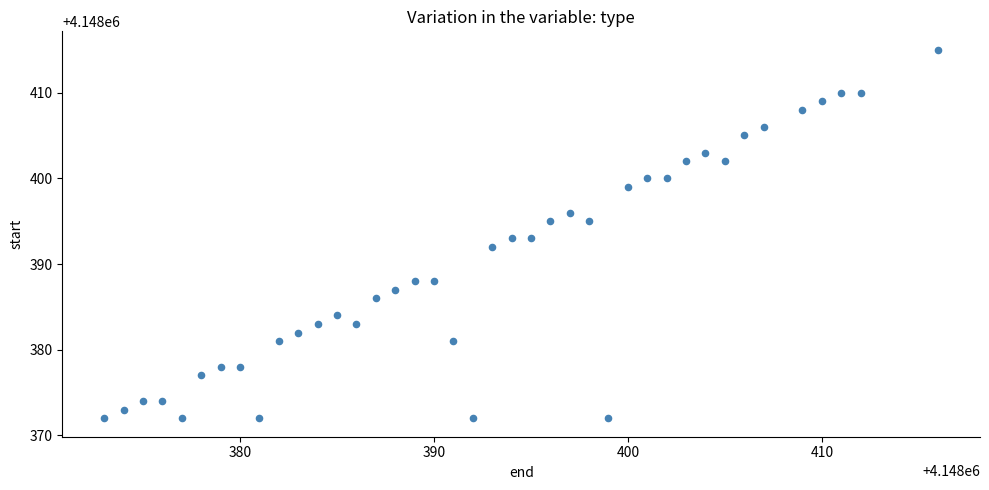

What is the range of Y values (max minus min)?

43